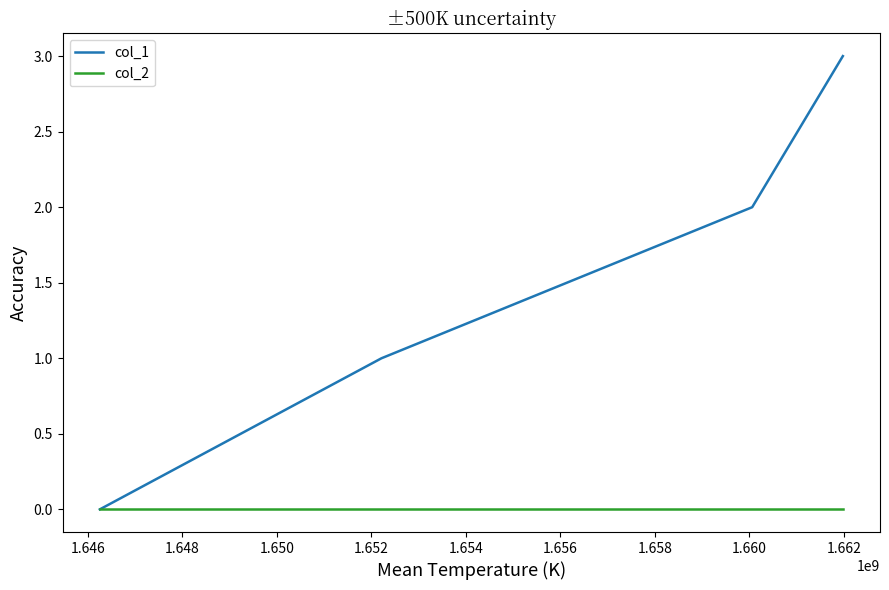

Which series has the largest total across all categories?

col_1